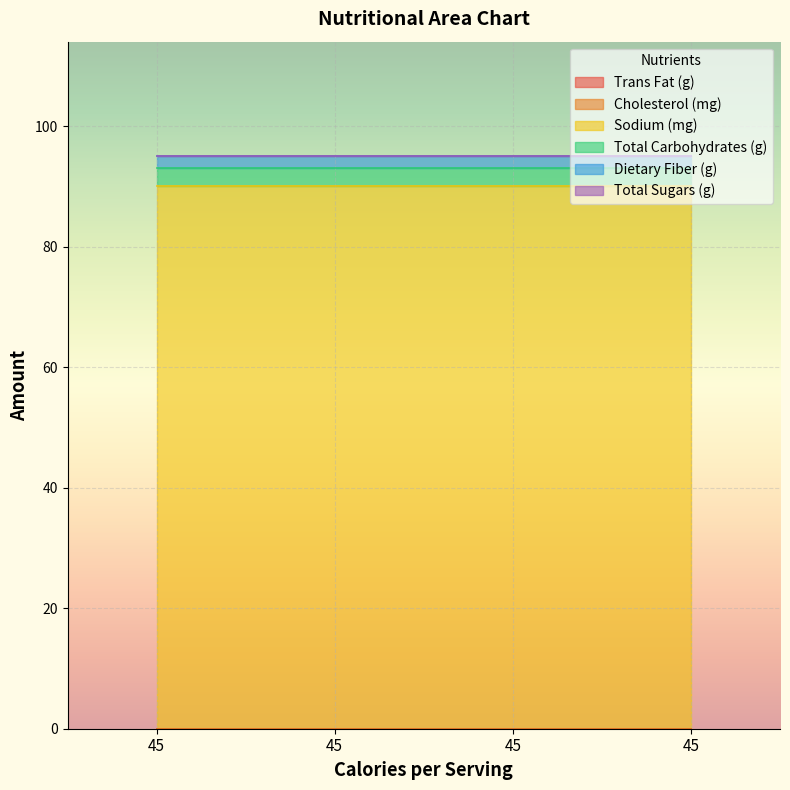

Reading right to left, list all the values displayed in this chart.

Trans Fat (g): 45=0	45=0	45=0	45=0
Cholesterol (mg): 45=0	45=0	45=0	45=0
Sodium (mg): 45=90	45=90	45=90	45=90
Total Carbohydrates (g): 45=3	45=3	45=3	45=3
Dietary Fiber (g): 45=2	45=2	45=2	45=2
Total Sugars (g): 45=0	45=0	45=0	45=0